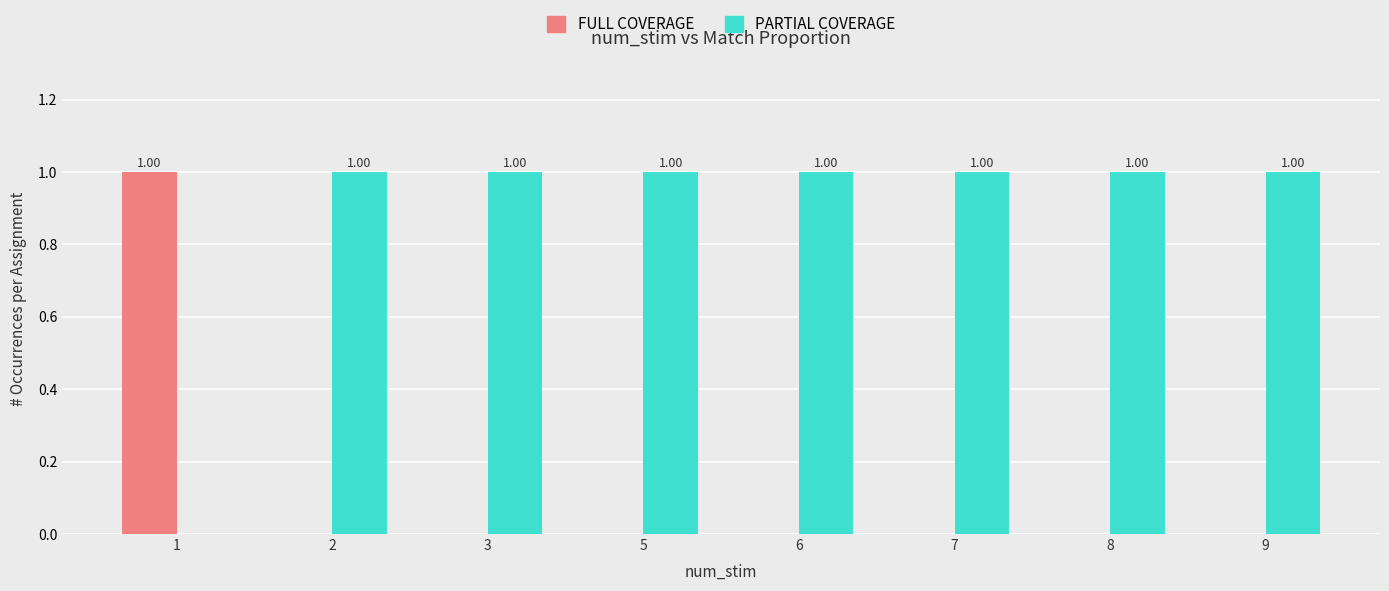

Which series has the largest total across all categories?

PARTIAL COVERAGE